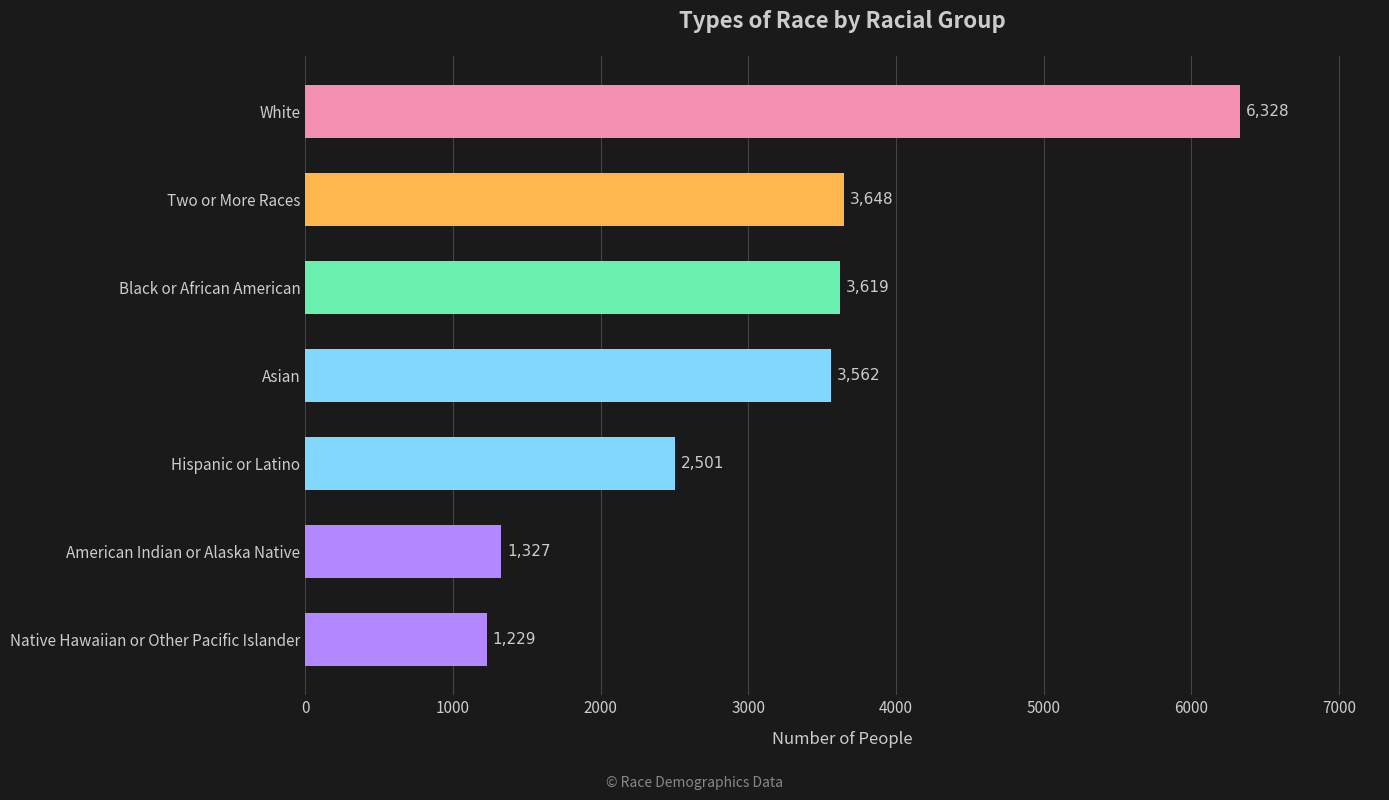

What is the ratio of the value at White to the value at Native Hawaiian or Other Pacific Islander?

5.1